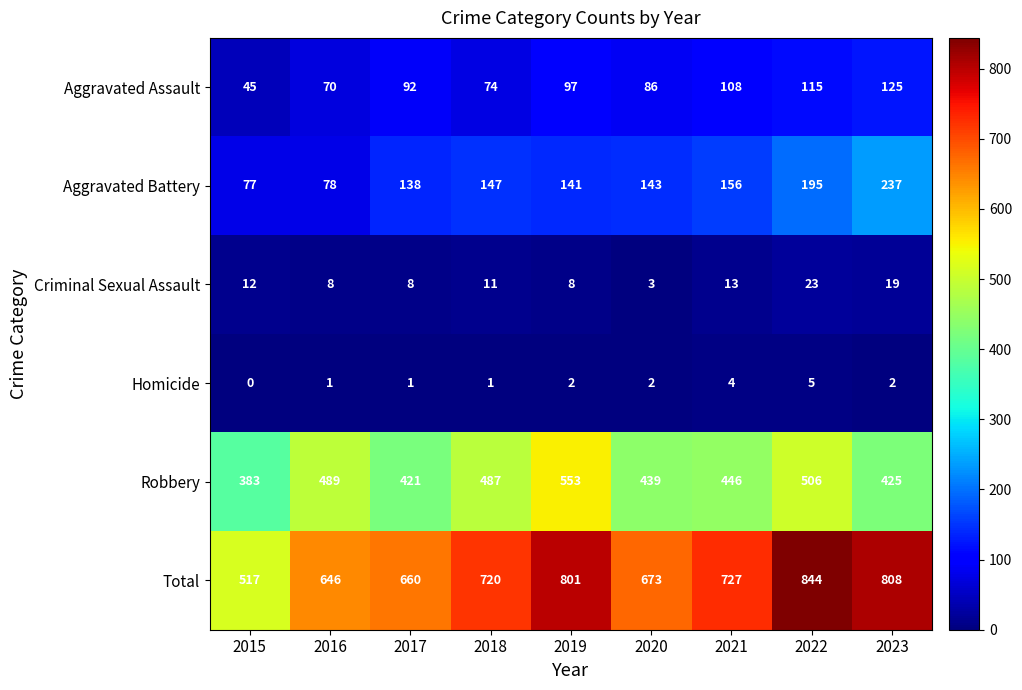

What is the maximum value shown in the chart?

844